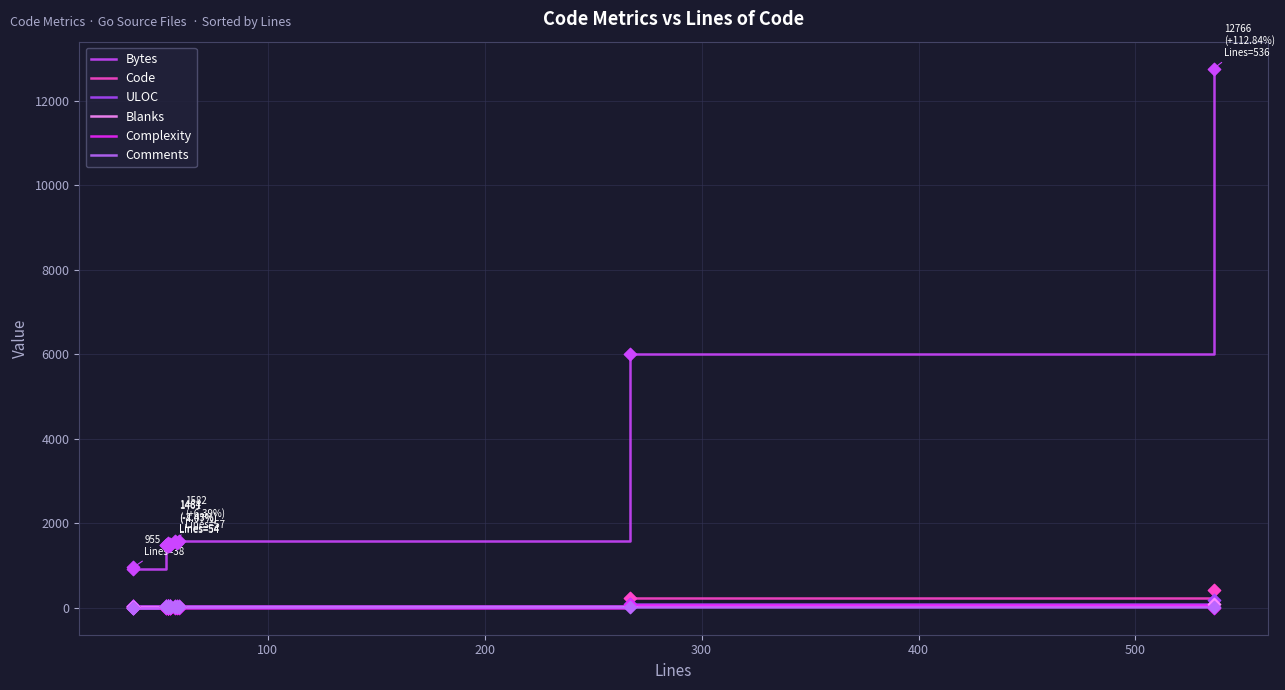

At how many categories does at least one series exceed 1493?

11